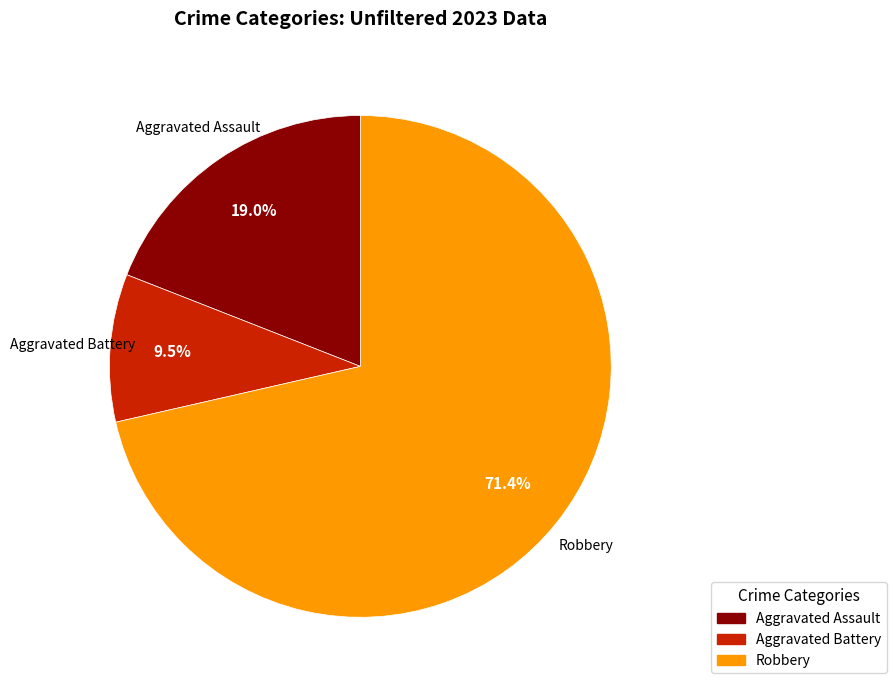

How many segments does this pie chart have?

3